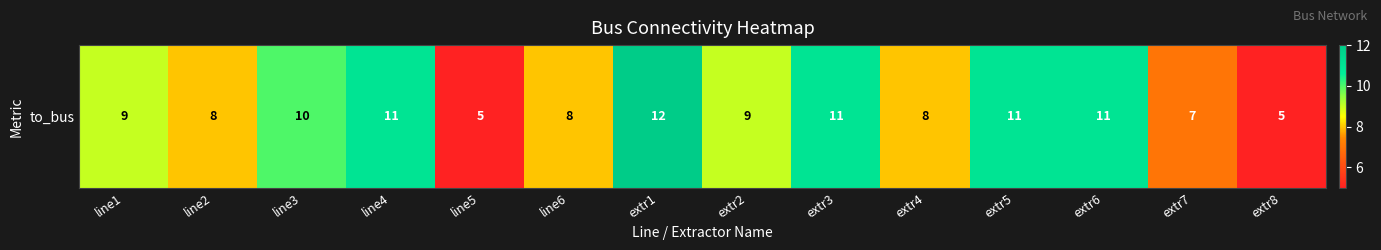

List the labels in order of value, largest first.

extr1, line4, extr3, extr5, extr6, line3, line1, extr2, line2, line6, extr4, extr7, line5, extr8